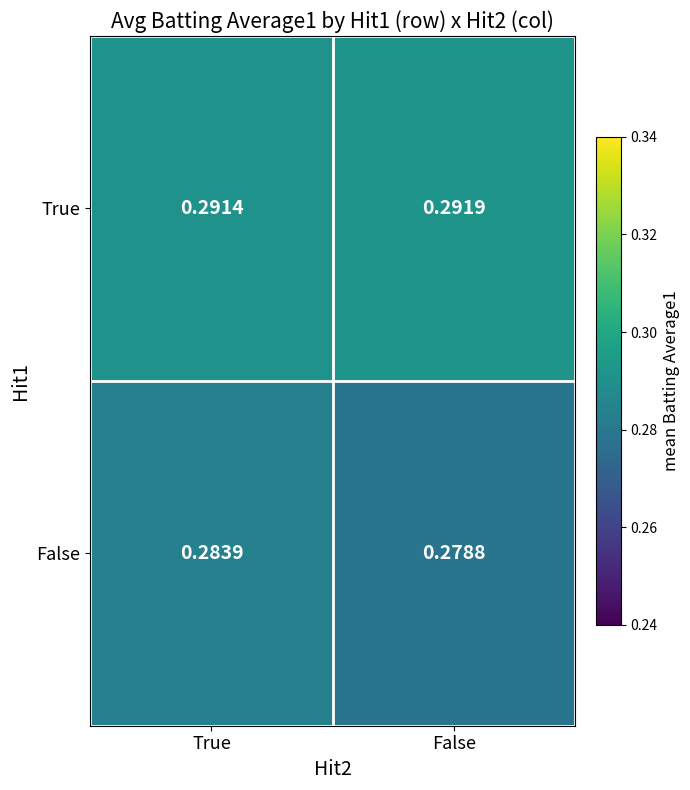

Is the value of False at False greater than the value of True at False?

No